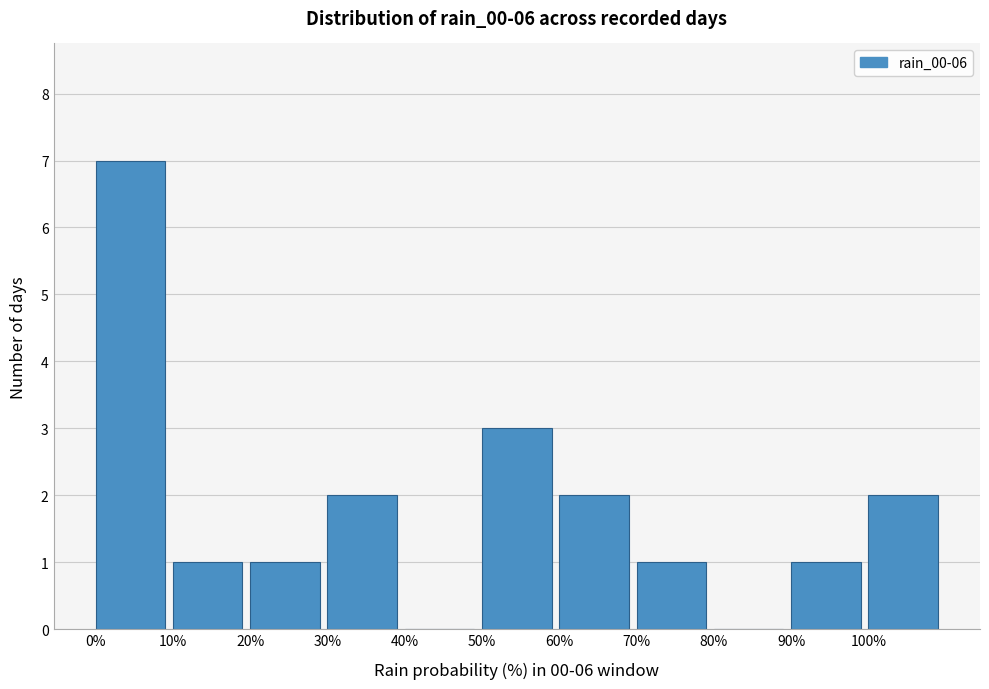

Reading left to right, list every bar in this chart as the range it spans on the x-axis followed by its height. The values are not printed on the chart, so give them approximately, as read against the axis.

0 to 10: 7
10 to 20: 1
20 to 30: 1
30 to 40: 2
40 to 50: 0
50 to 60: 3
60 to 70: 2
70 to 80: 1
80 to 90: 0
90 to 100: 1
100 to 110: 2